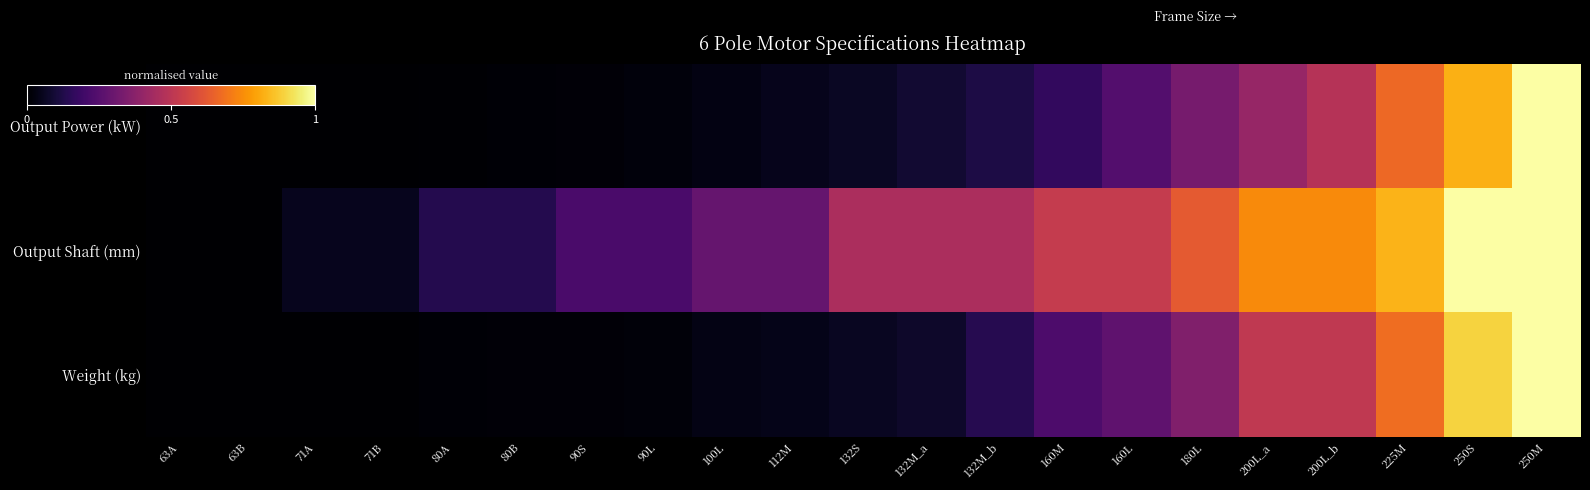

What is the total value across all series at 90L?

0.3